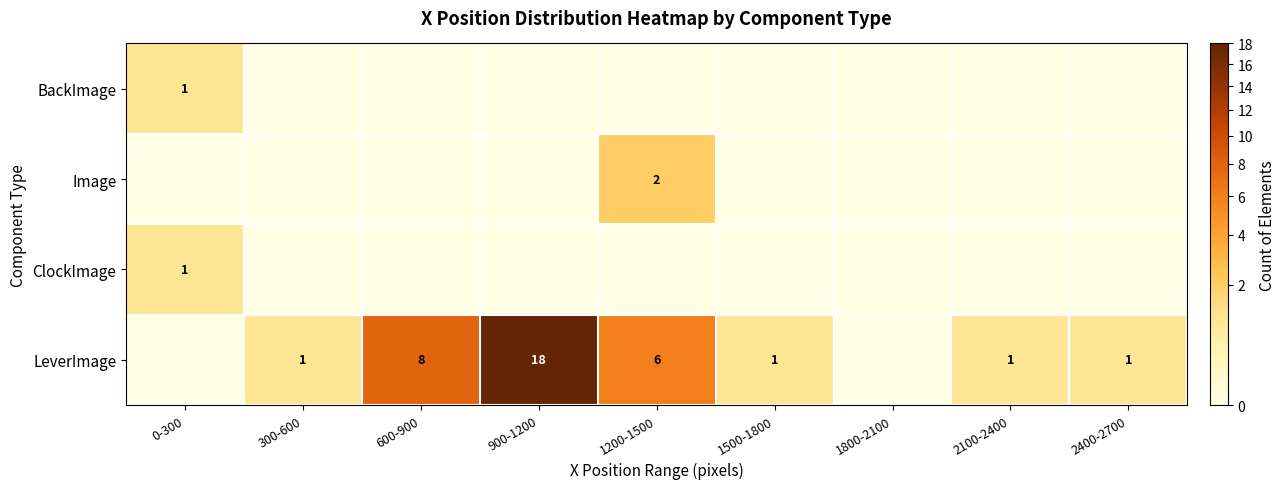

At which category is the sum across all series the highest?

900-1200